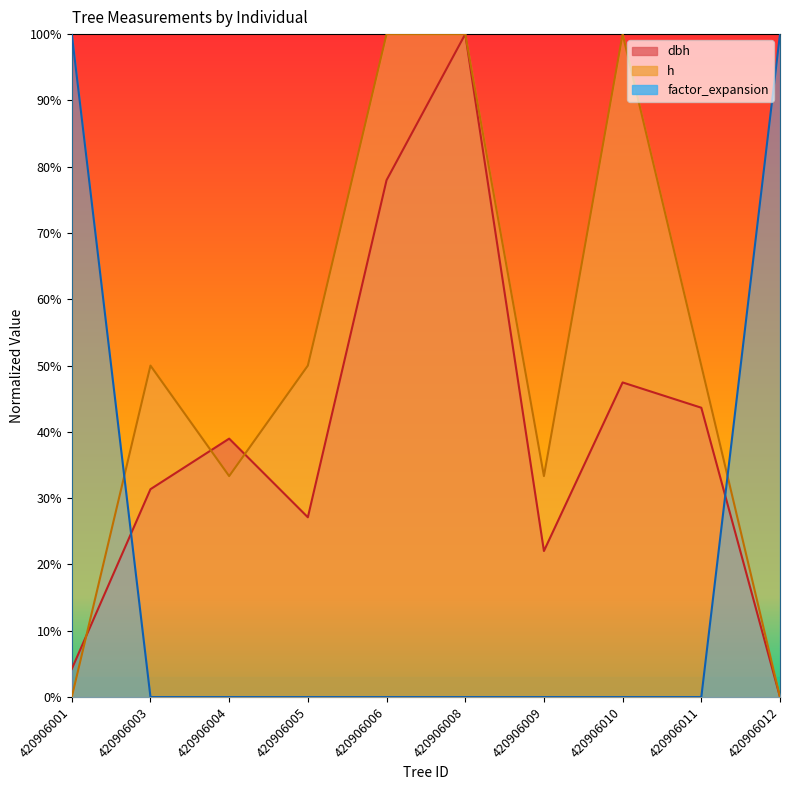

At which category is the sum across all series the highest?

420906008